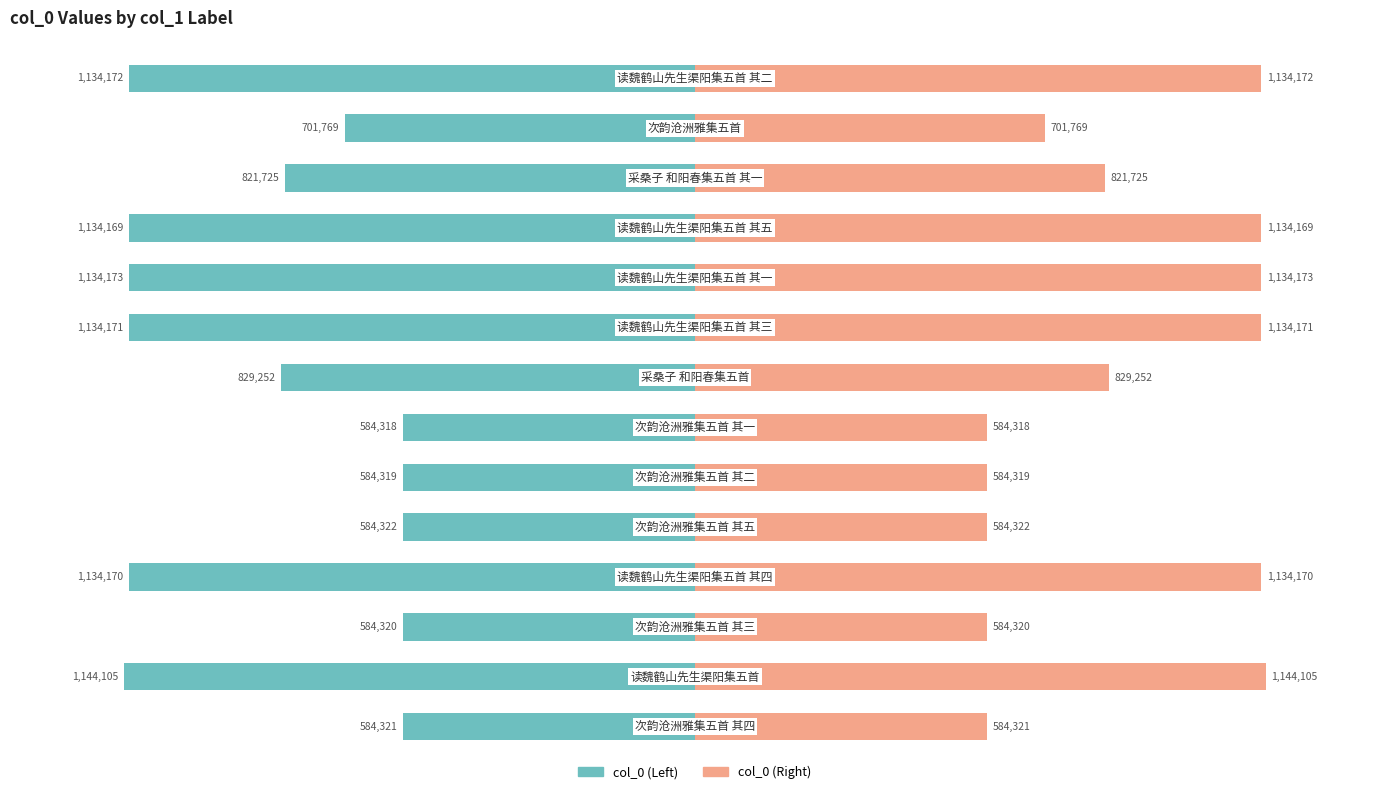

List the series in order of their peak value, lowest first.

col_0 (Left), col_0 (Right)